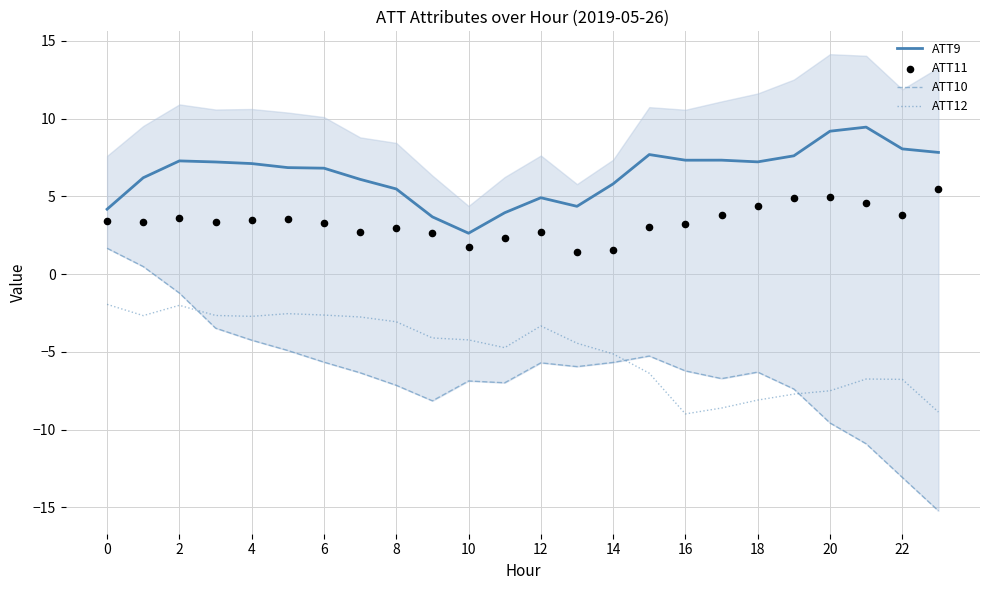

True or false: ATT12 and ATT9 cross at least once.

False